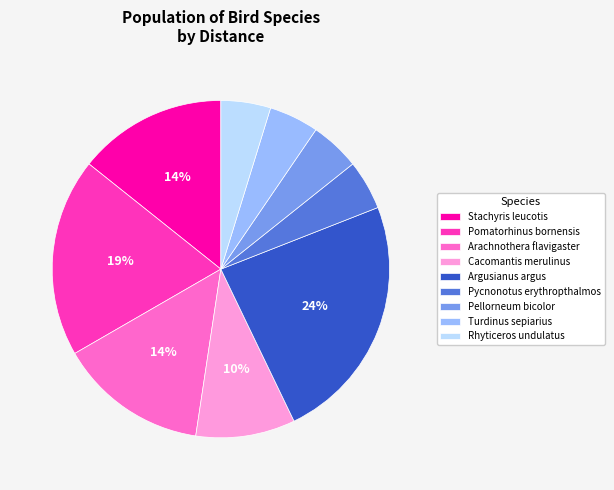

Combined, do Stachyris leucotis and Cacomantis merulinus account for over 50%?

No